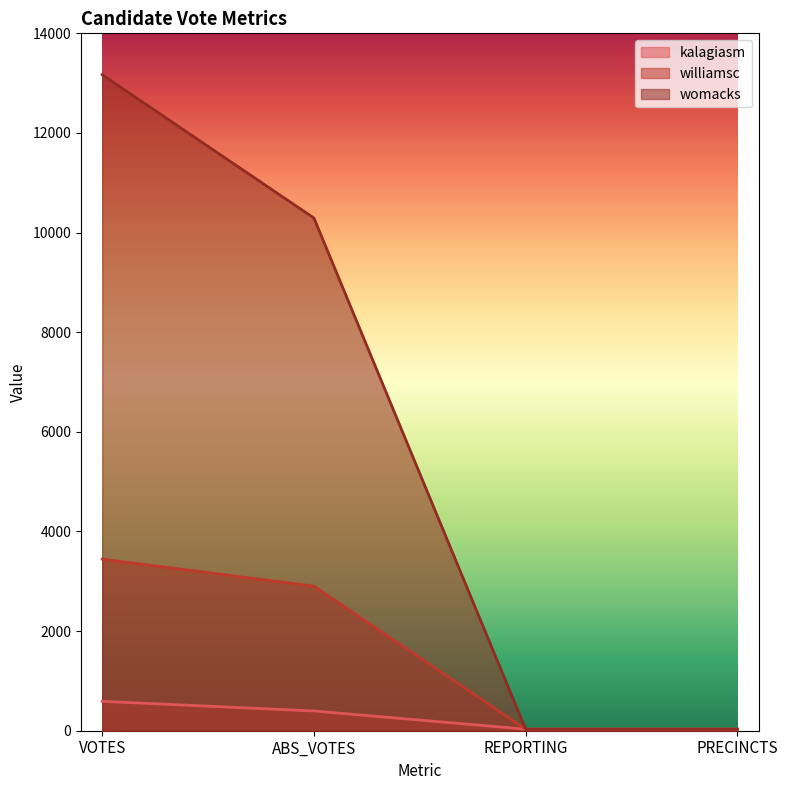

At which category is the sum across all series the highest?

VOTES